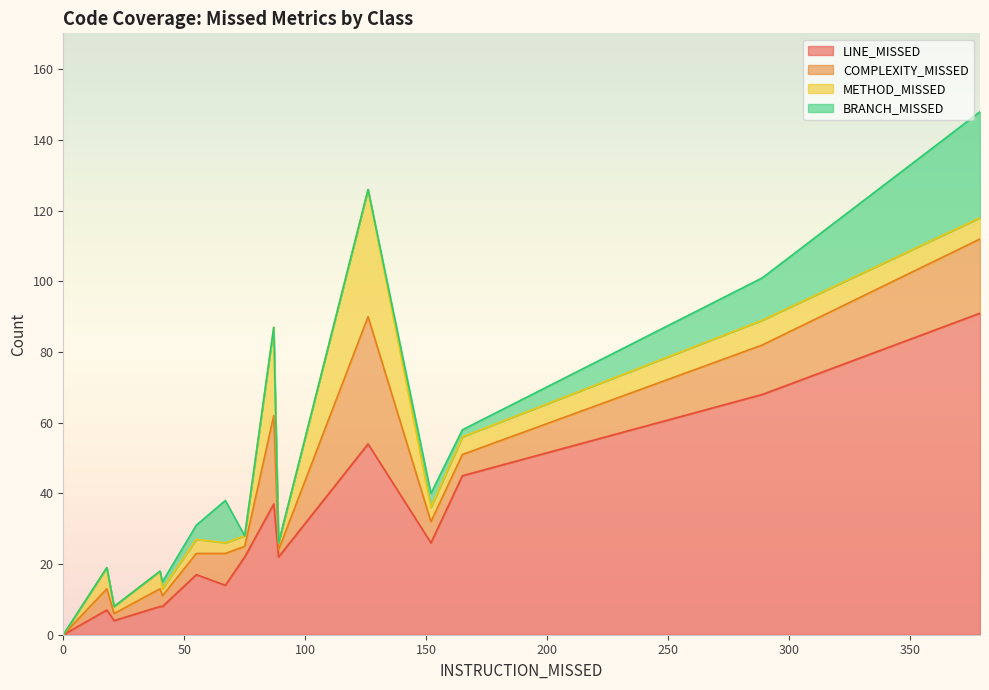

What is the maximum value for LINE_MISSED?

91